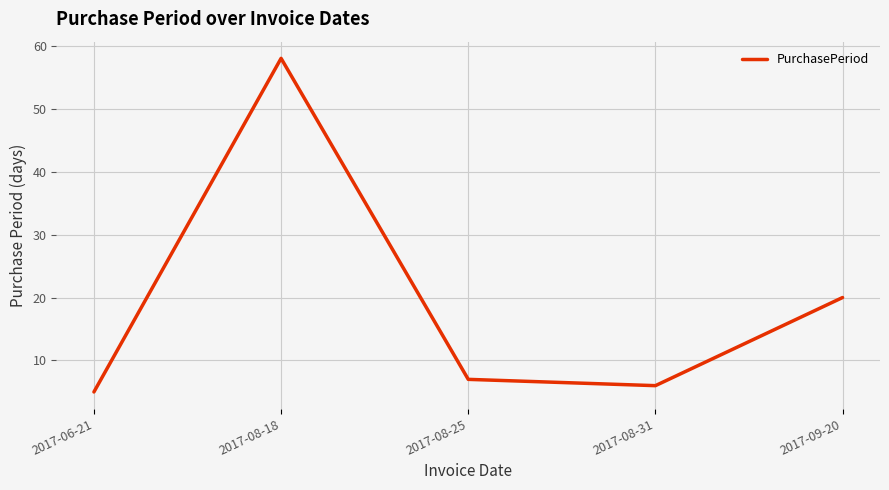

Reading left to right, what are all the values shown in this chart?

5	58	7	6	20